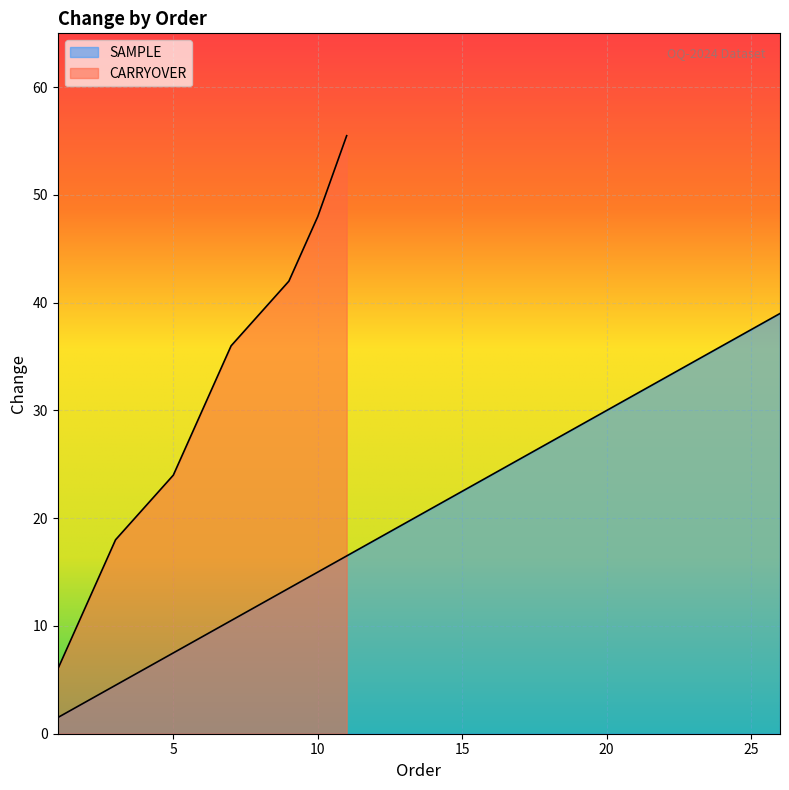

Does the chart display data point markers on the line(s)?

No